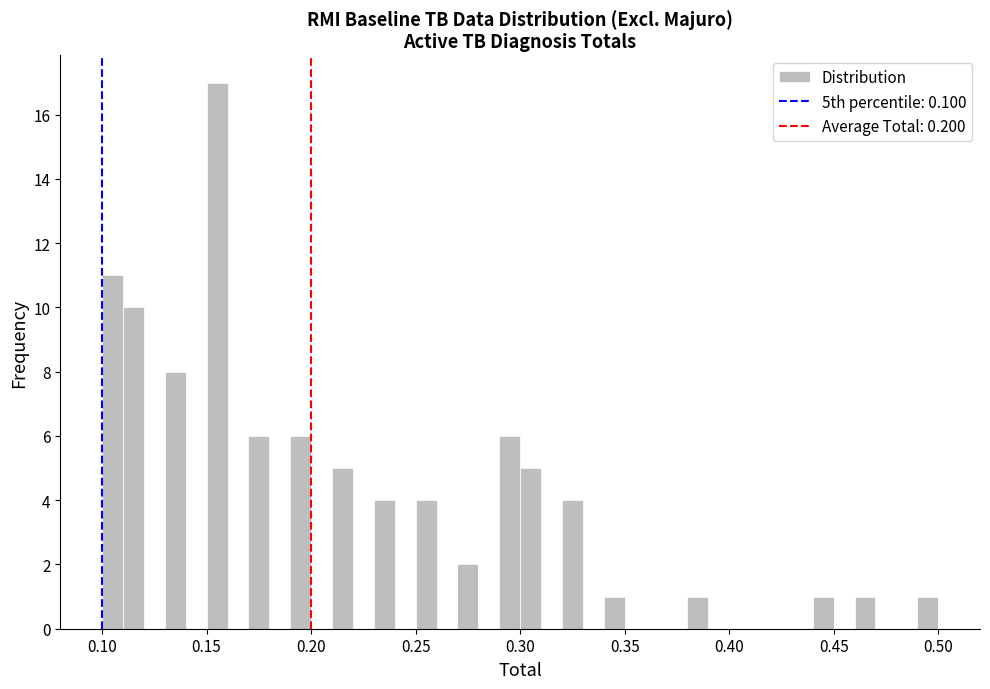

Read against the x-axis, roughly where is the centre of the tallest bar?

0.155